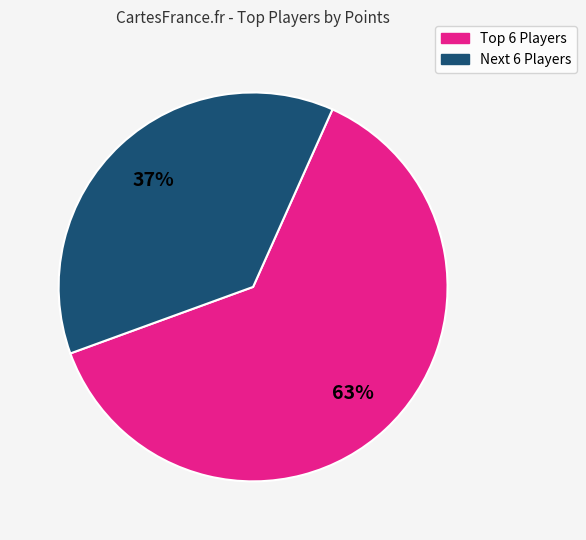

Is there any slice that represents more than half of the pie?

Yes